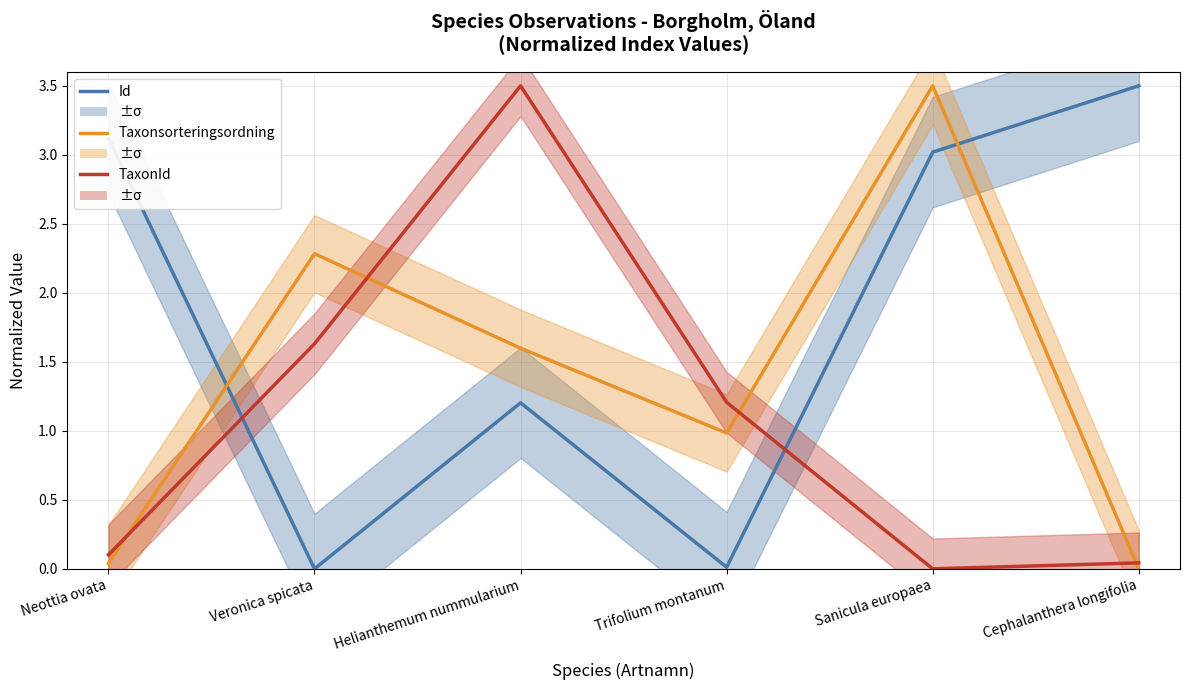

The TaxonId series shows 0.6 at Trifolium montanum. True or false?

False